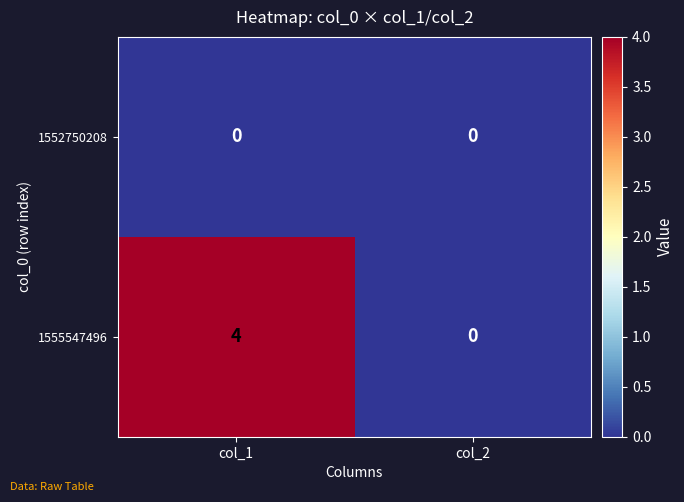

At which category is the sum across all series the highest?

col_1